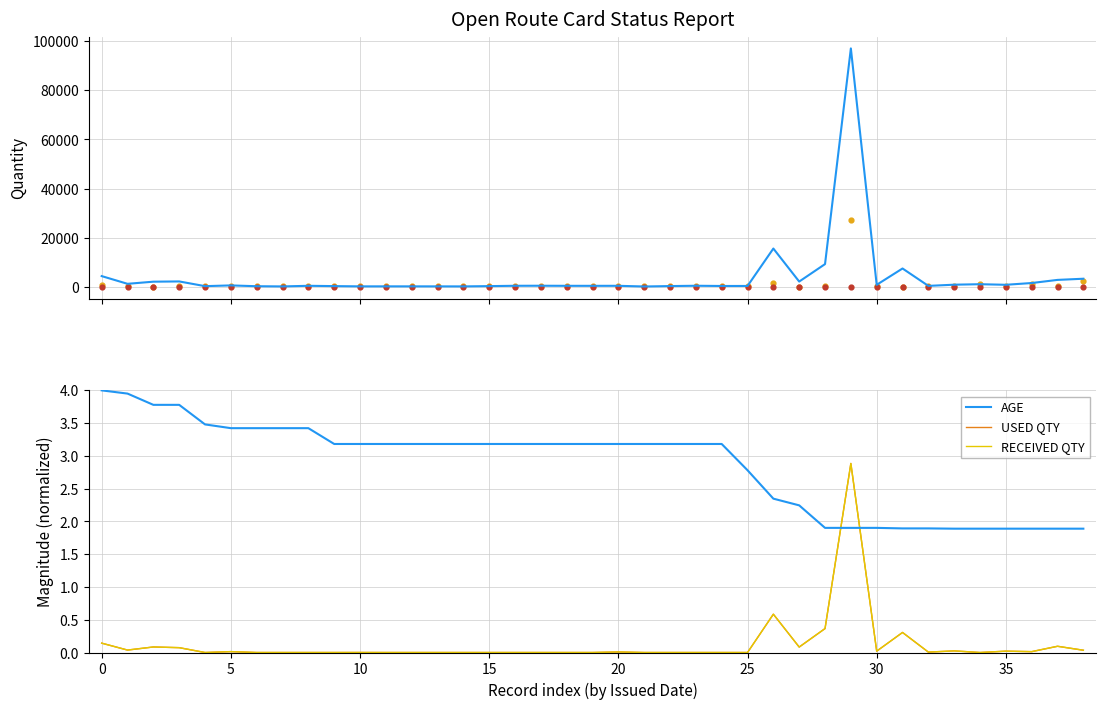

How many intersections are there between AGE and USED QTY?

2